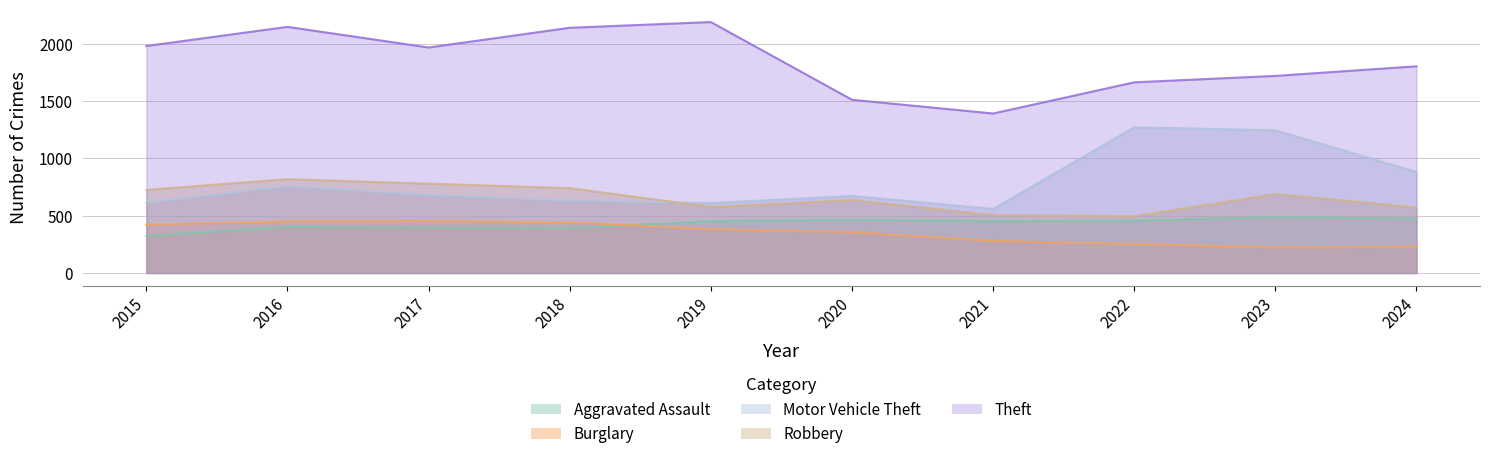

List the labels in order of Robbery value, largest first.

2016, 2017, 2018, 2015, 2023, 2020, 2019, 2024, 2021, 2022